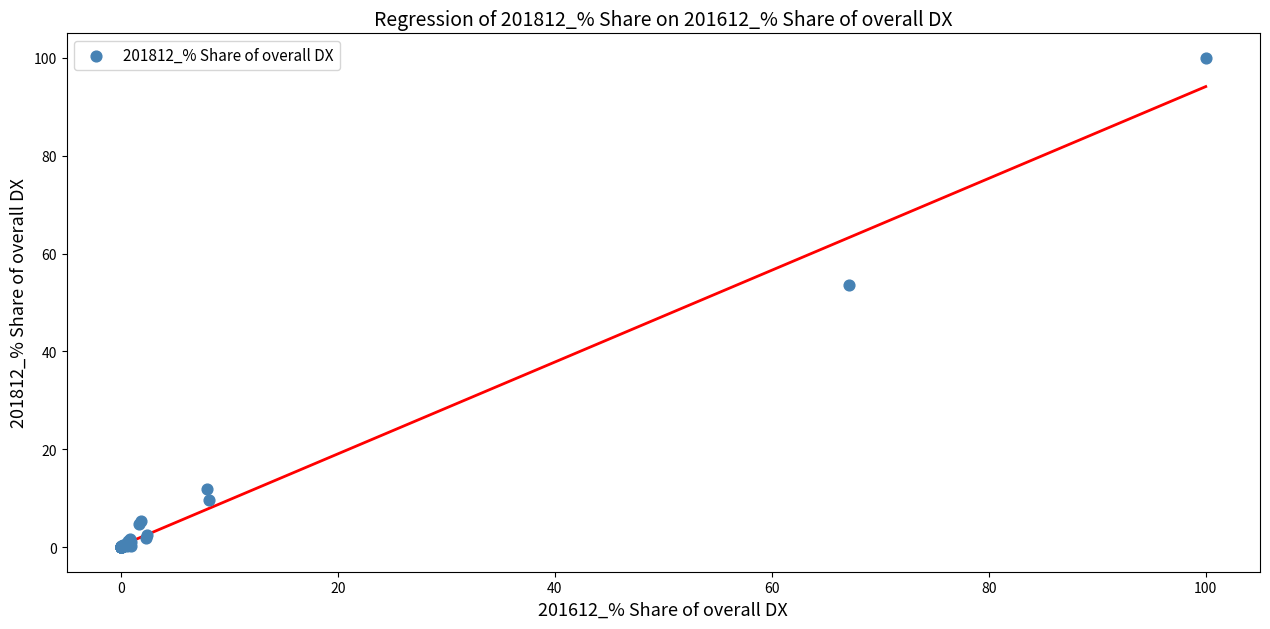

What Y value in the scatter plot is closest to 50?

53.7